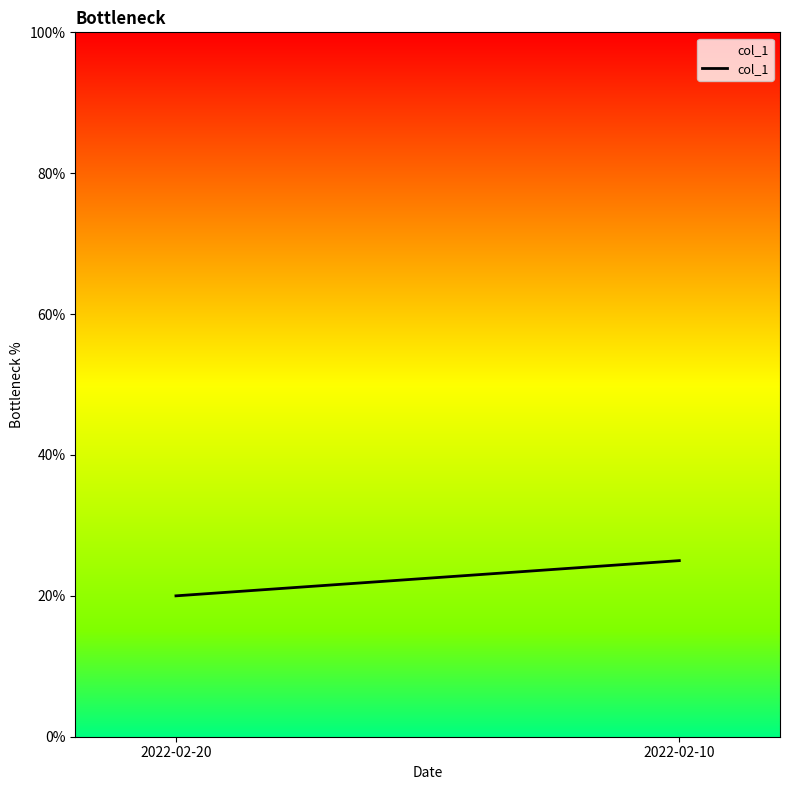

The value at 2022-02-10 is 45. True or false?

False